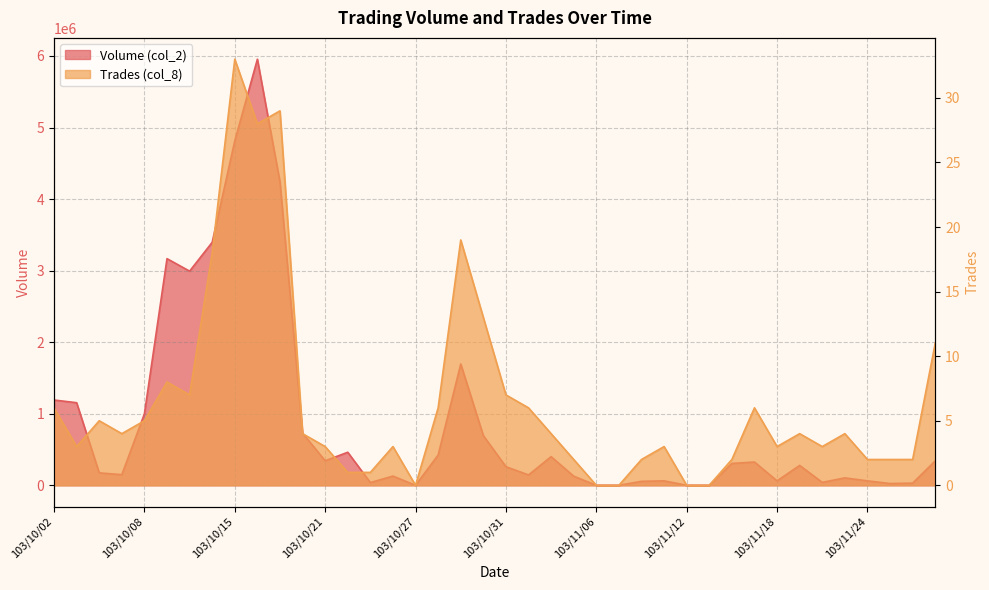

Between 103/10/16 and 103/10/17, which is larger?

103/10/16